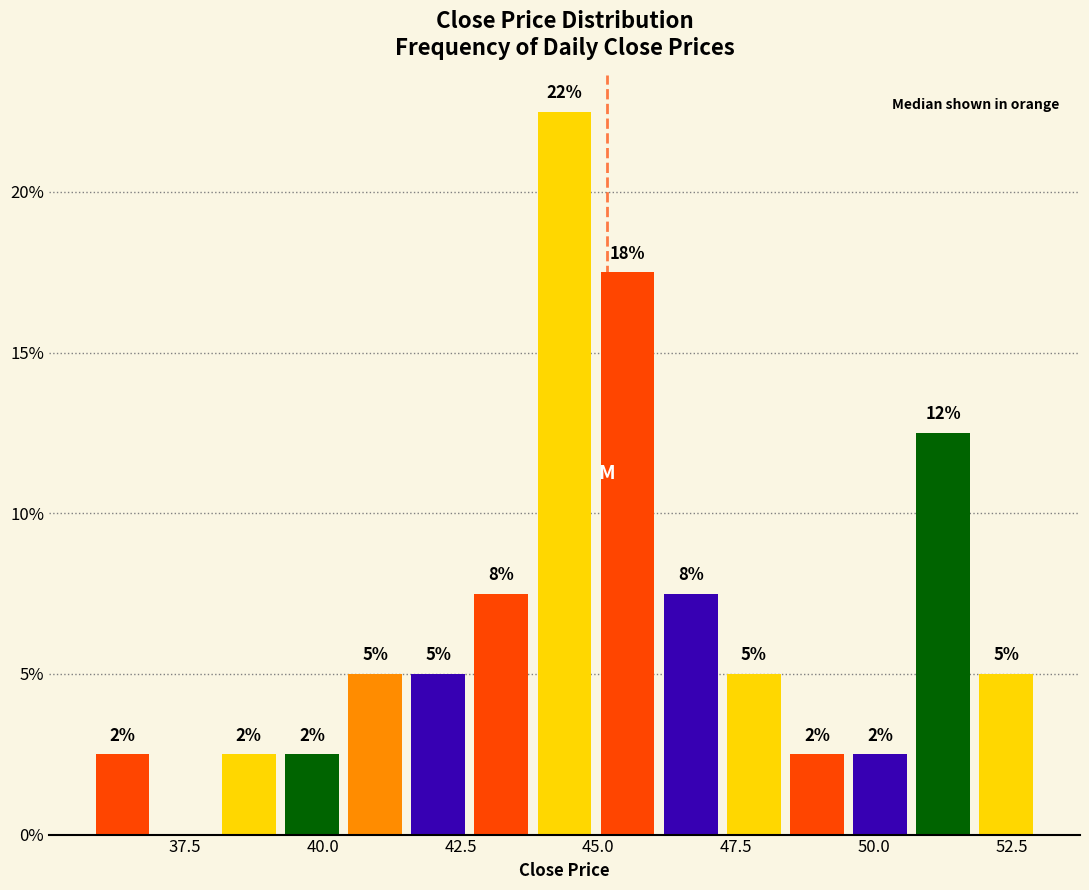

Read against the x-axis, roughly where is the centre of the tallest bar?

44.5